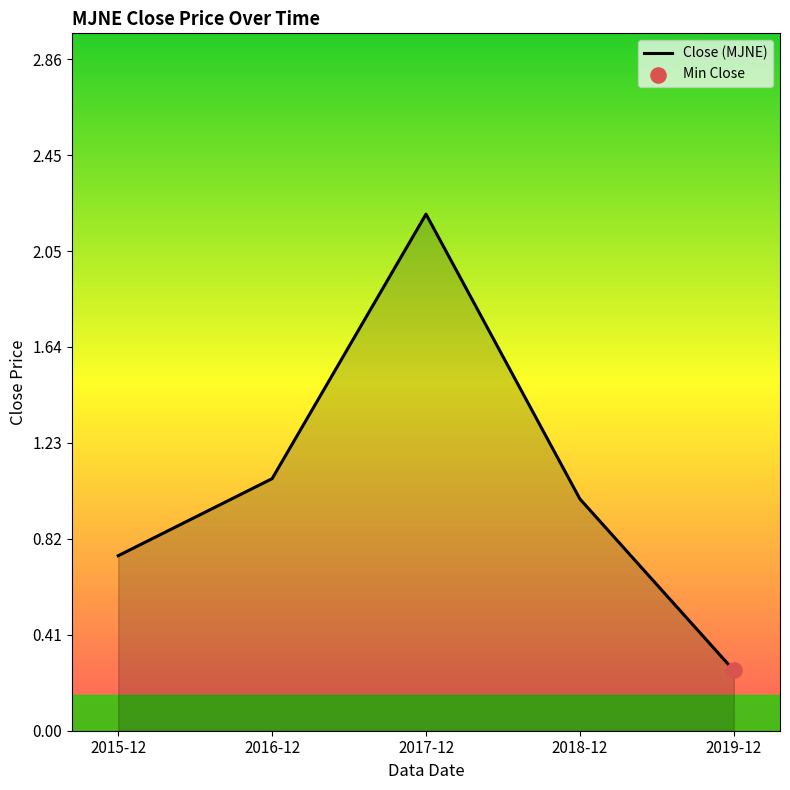

What is the change in value from 2017-12 to 2019-12?

-1.9